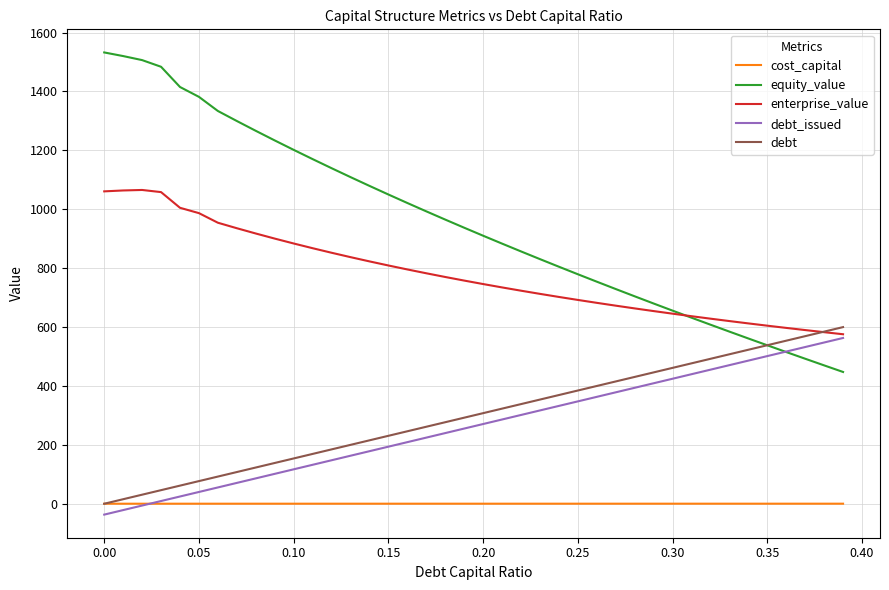

True or false: cost_capital and equity_value intersect in this chart.

False